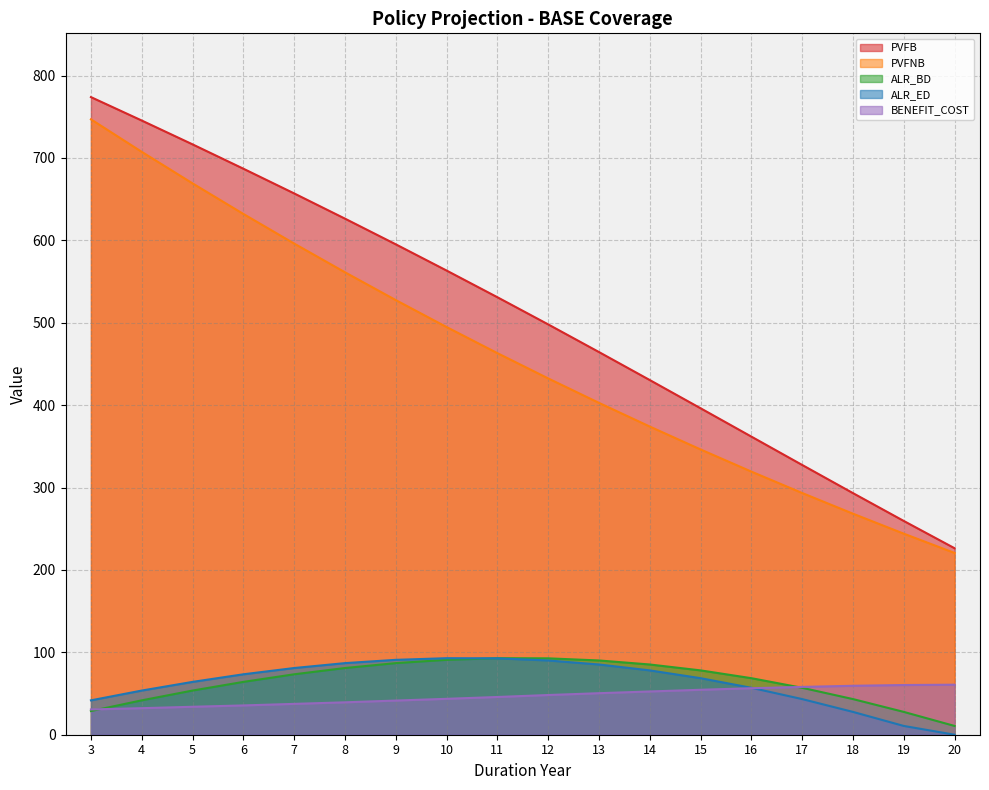

The value of ALR_BD at 14 is 85.2. True or false?

True